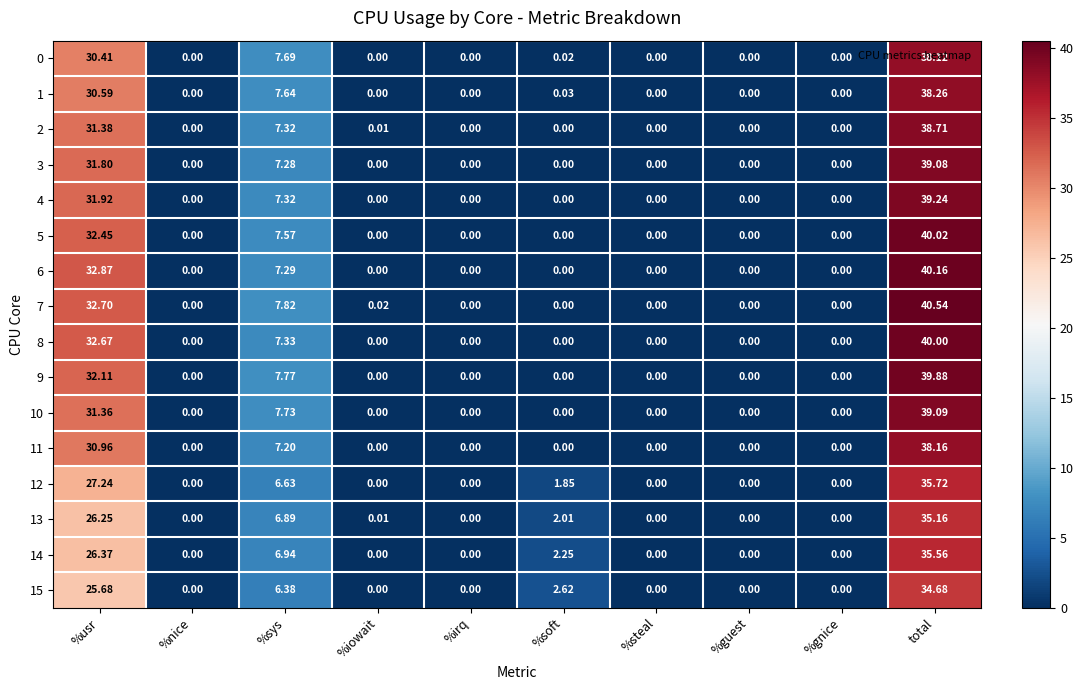

At which category does the chart reach its peak across all series?

total